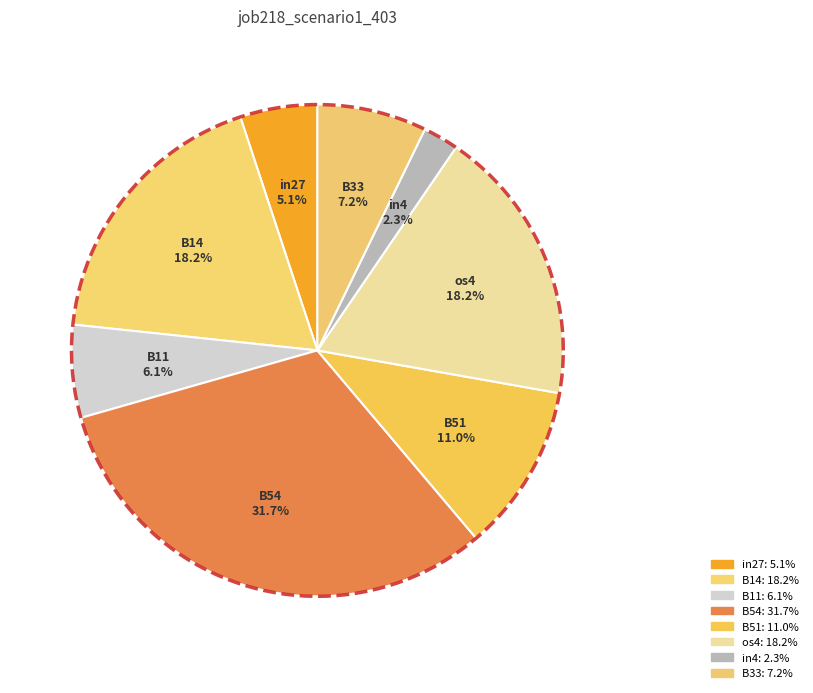

To the nearest percent, what portion does B33 represent?

7%